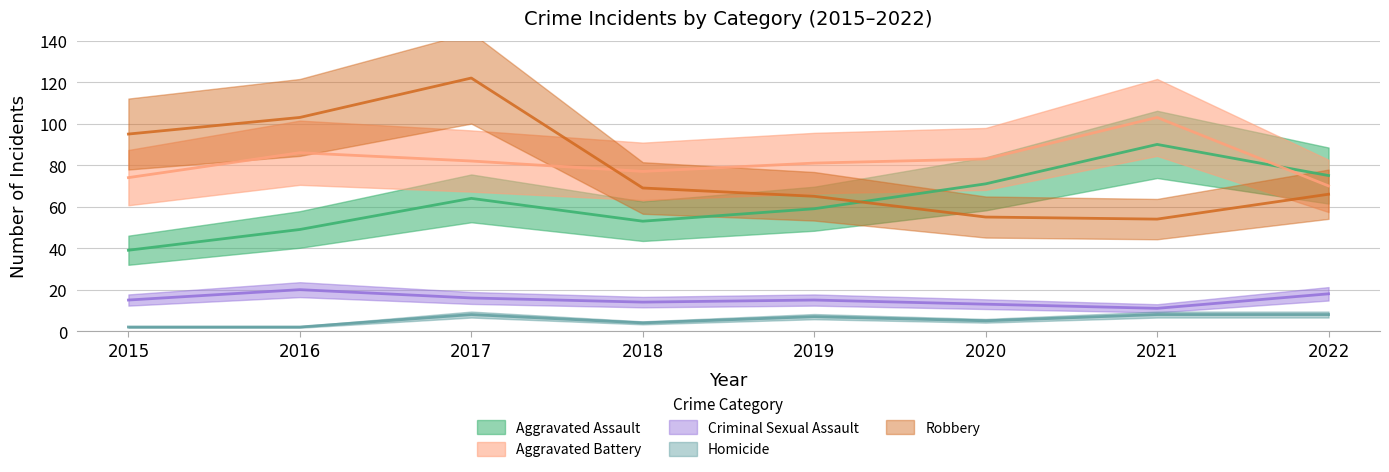

What is the maximum value shown in the chart?

122